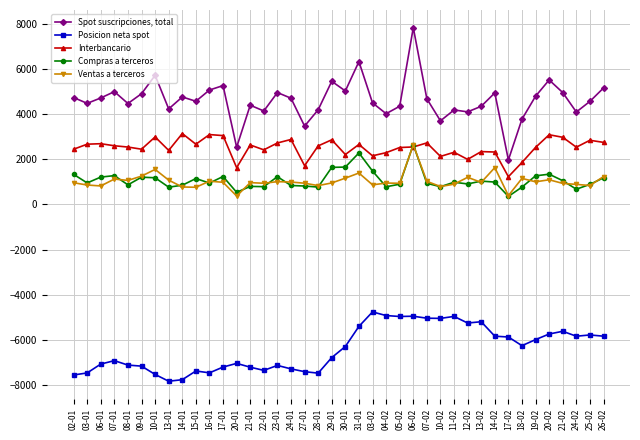

What is the sum of all Ventas a terceros values?

41132